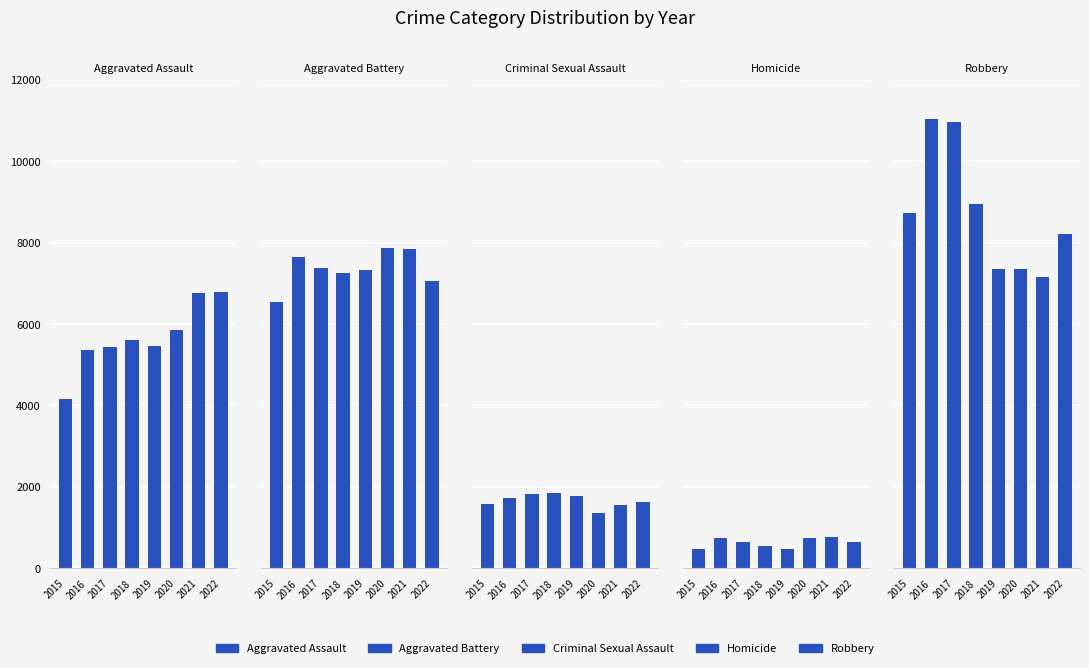

The value of Robbery at 2015 is 14240. True or false?

False